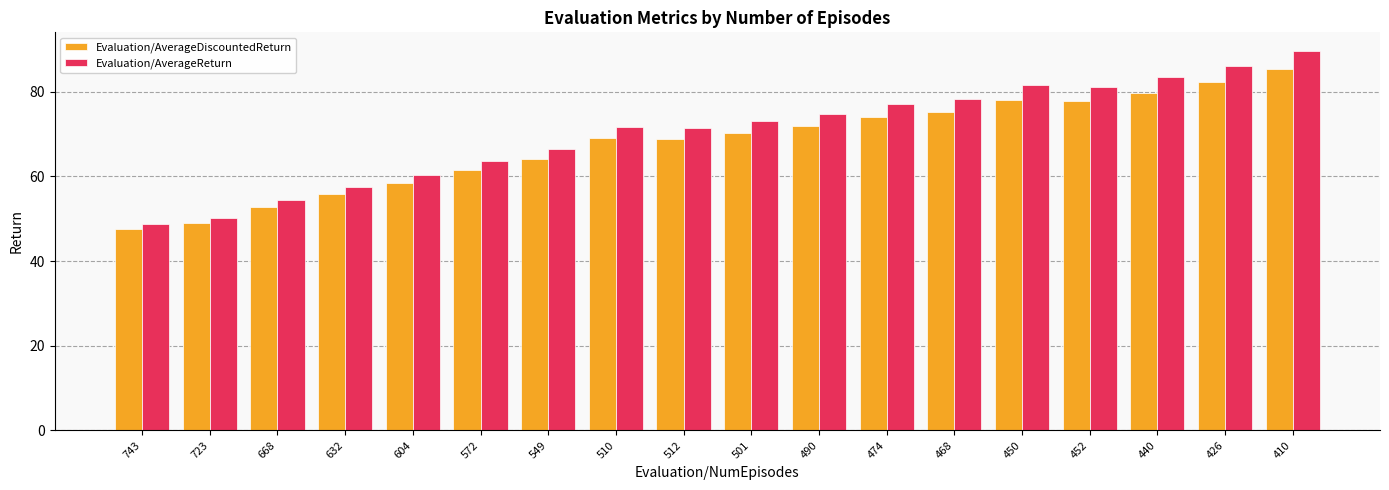

What is the lowest value of the Evaluation/AverageDiscountedReturn series?

47.6